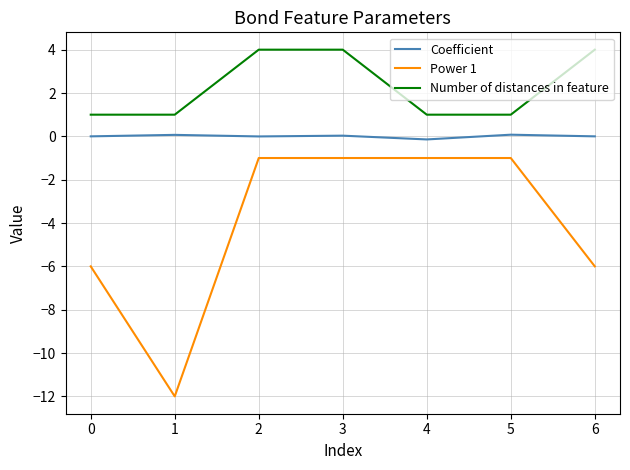

Rank the series at 0 from highest to lowest value.

Number of distances in feature, Coefficient, Power 1